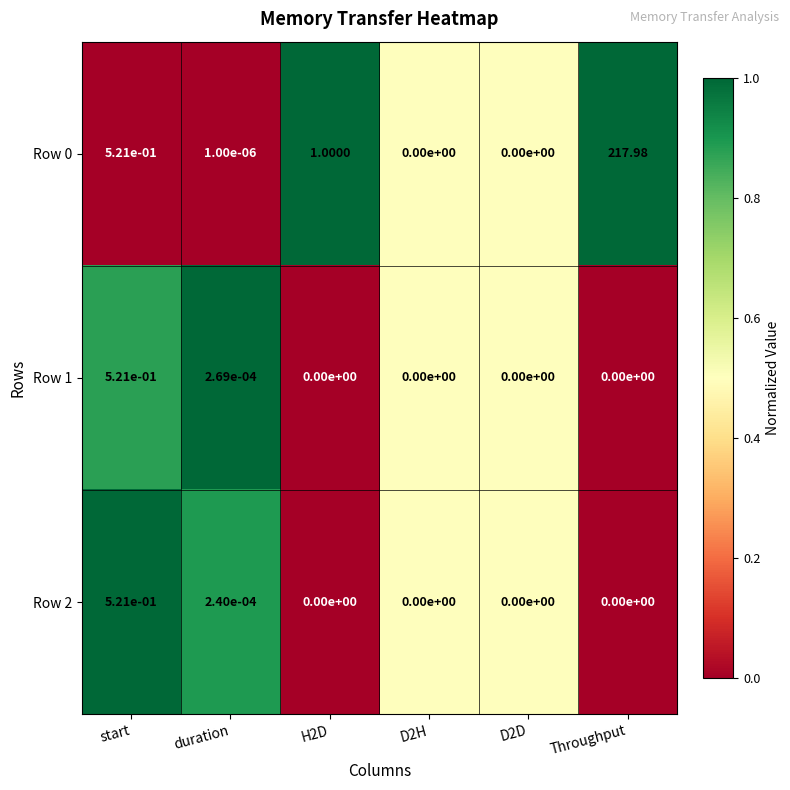

At which category is the sum across all series the highest?

Throughput